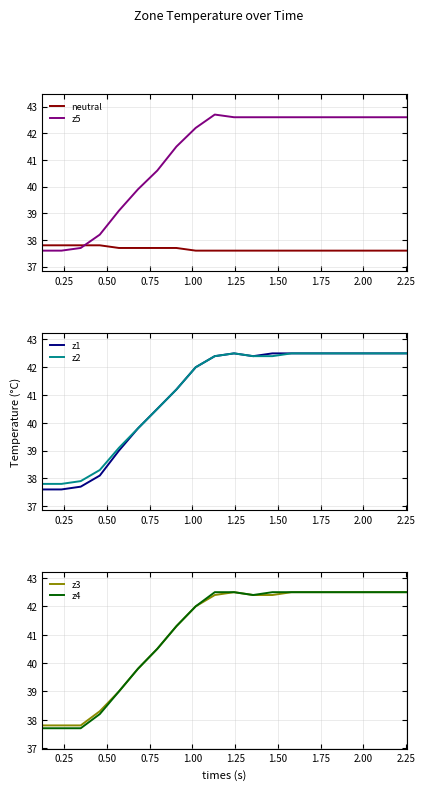

True or false: z2 and z4 intersect in this chart.

False